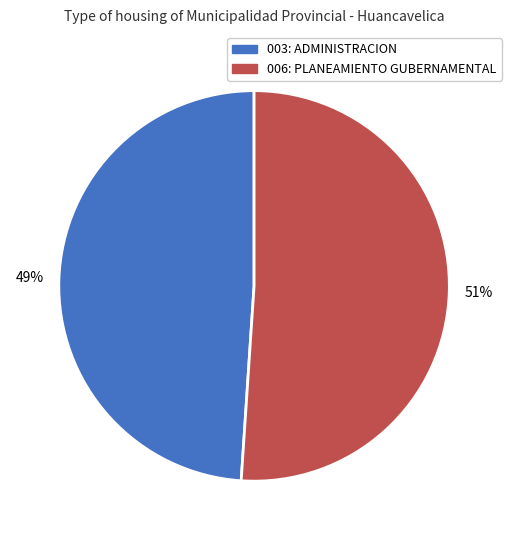

To the nearest percent, what is the combined percentage of 003: ADMINISTRACION and 006: PLANEAMIENTO GUBERNAMENTAL?

100%